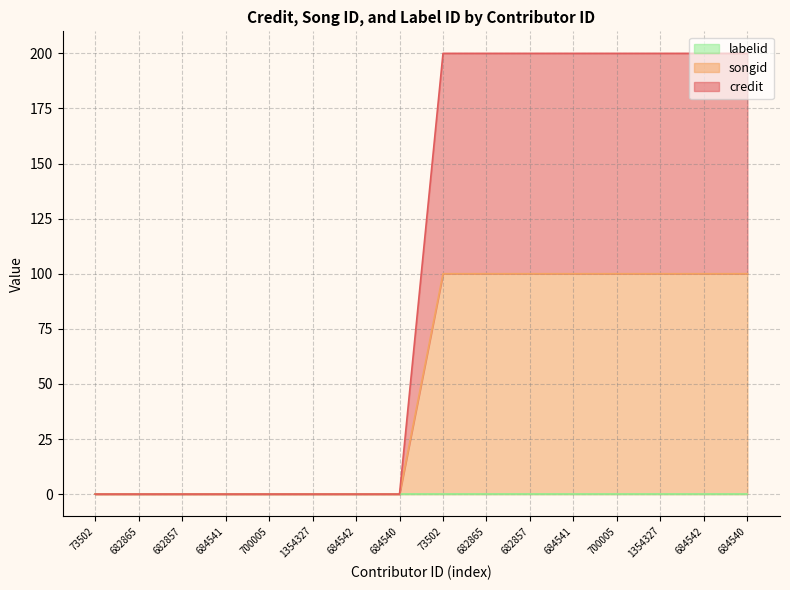

True or false: songid and credit intersect in this chart.

False